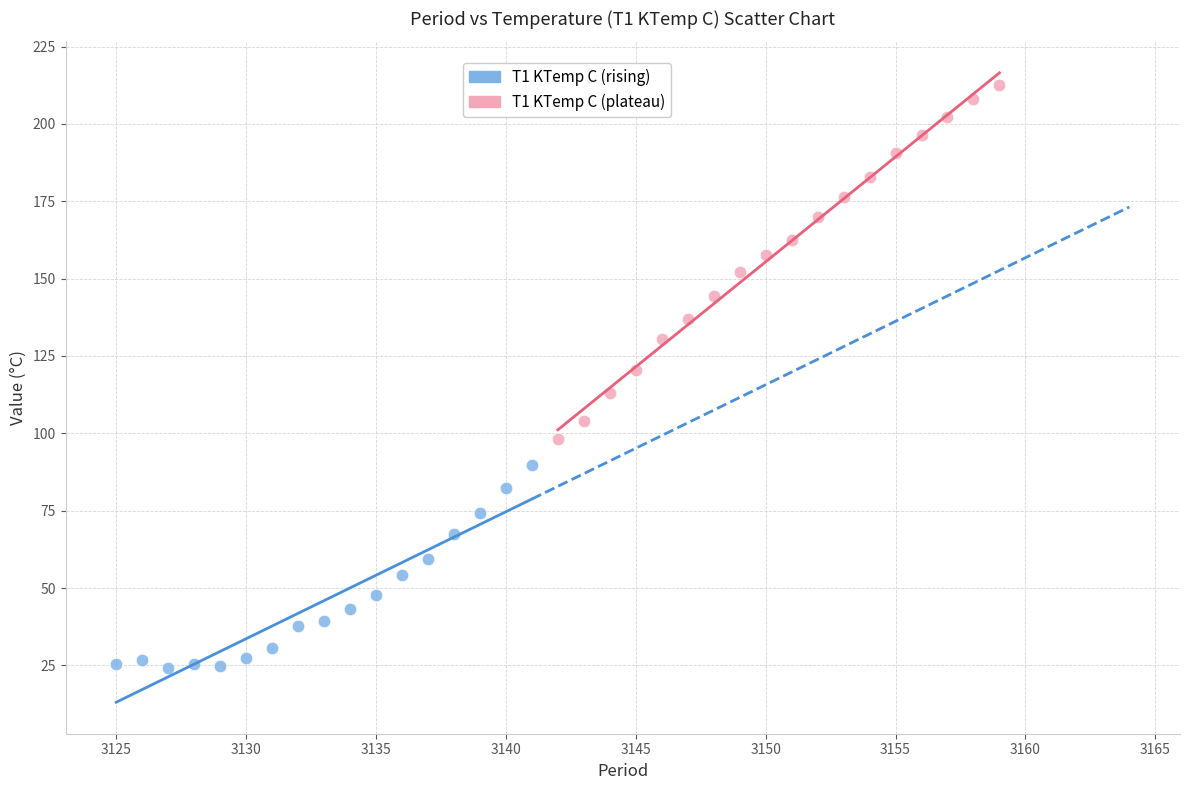

Which series contains the highest Y value?

T1 KTemp C (plateau)